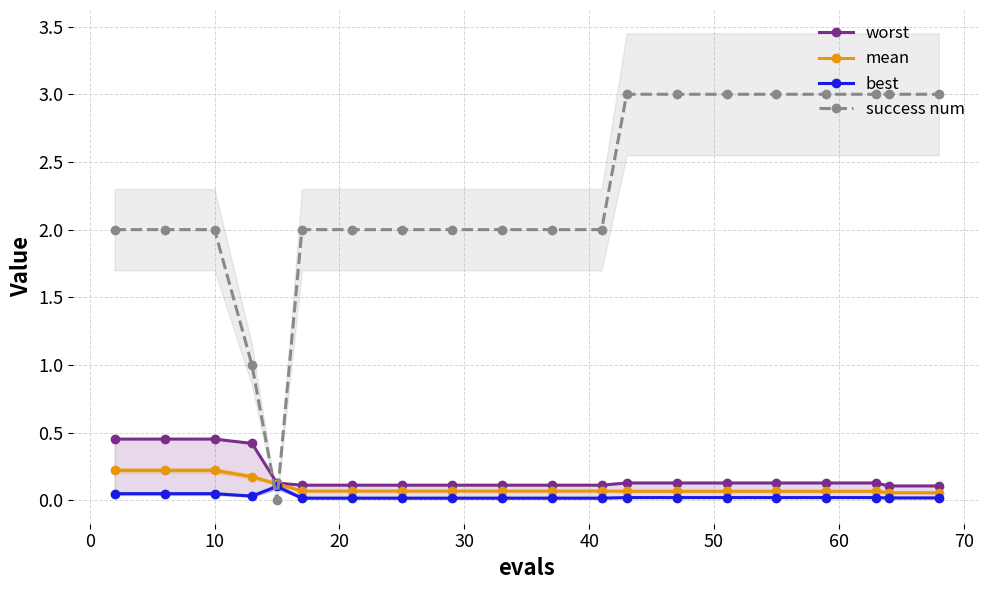

Which series ends up on top after the final intersection of success num and mean?

success num